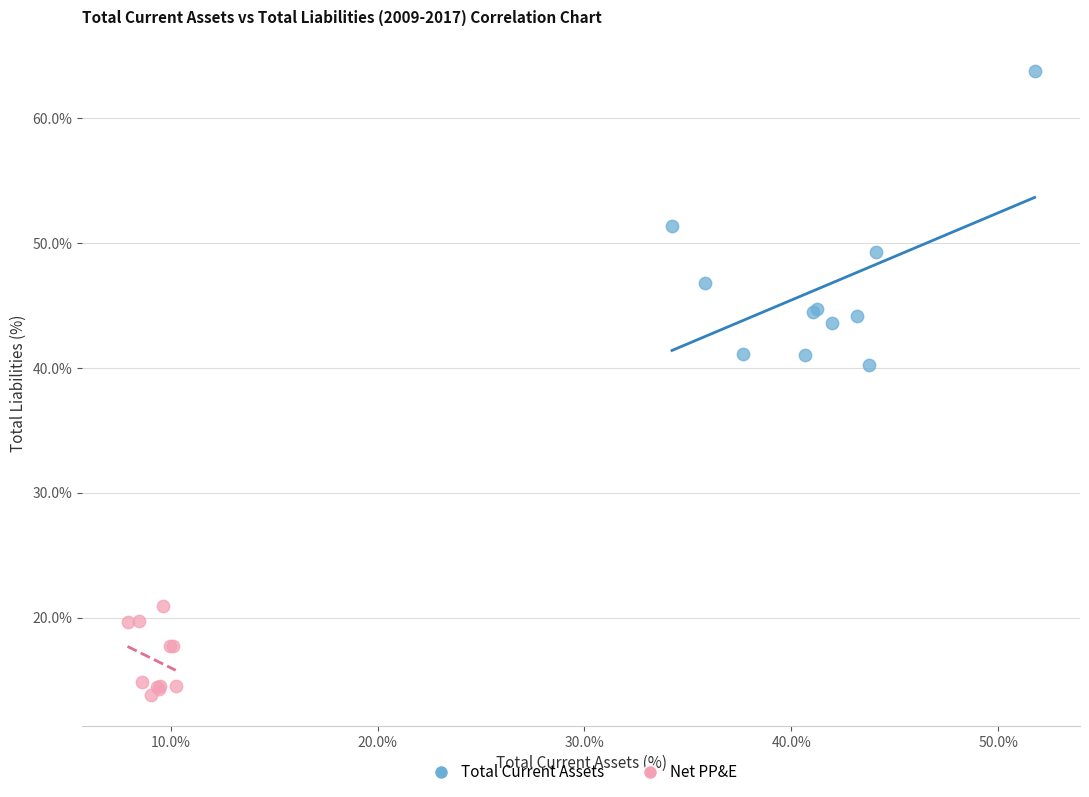

Which series contains the lowest Y value?

Net PP&E